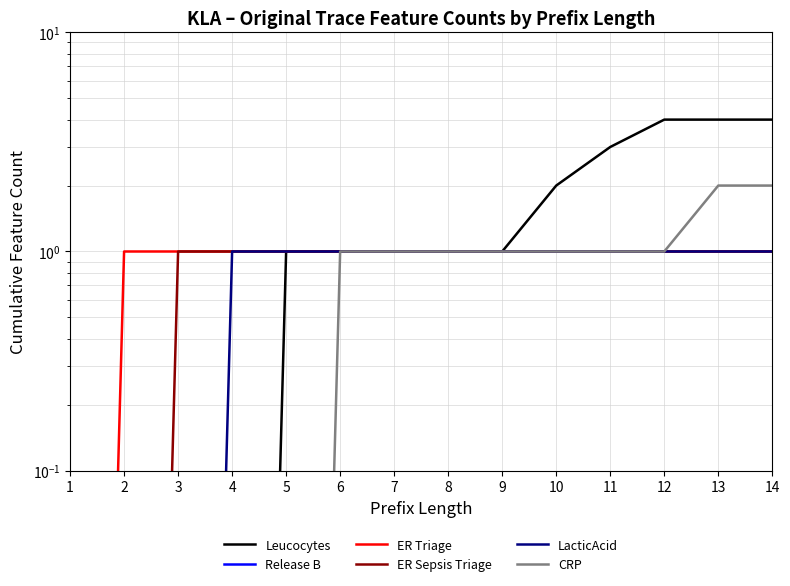

Which series has the widest spread of values?

Leucocytes